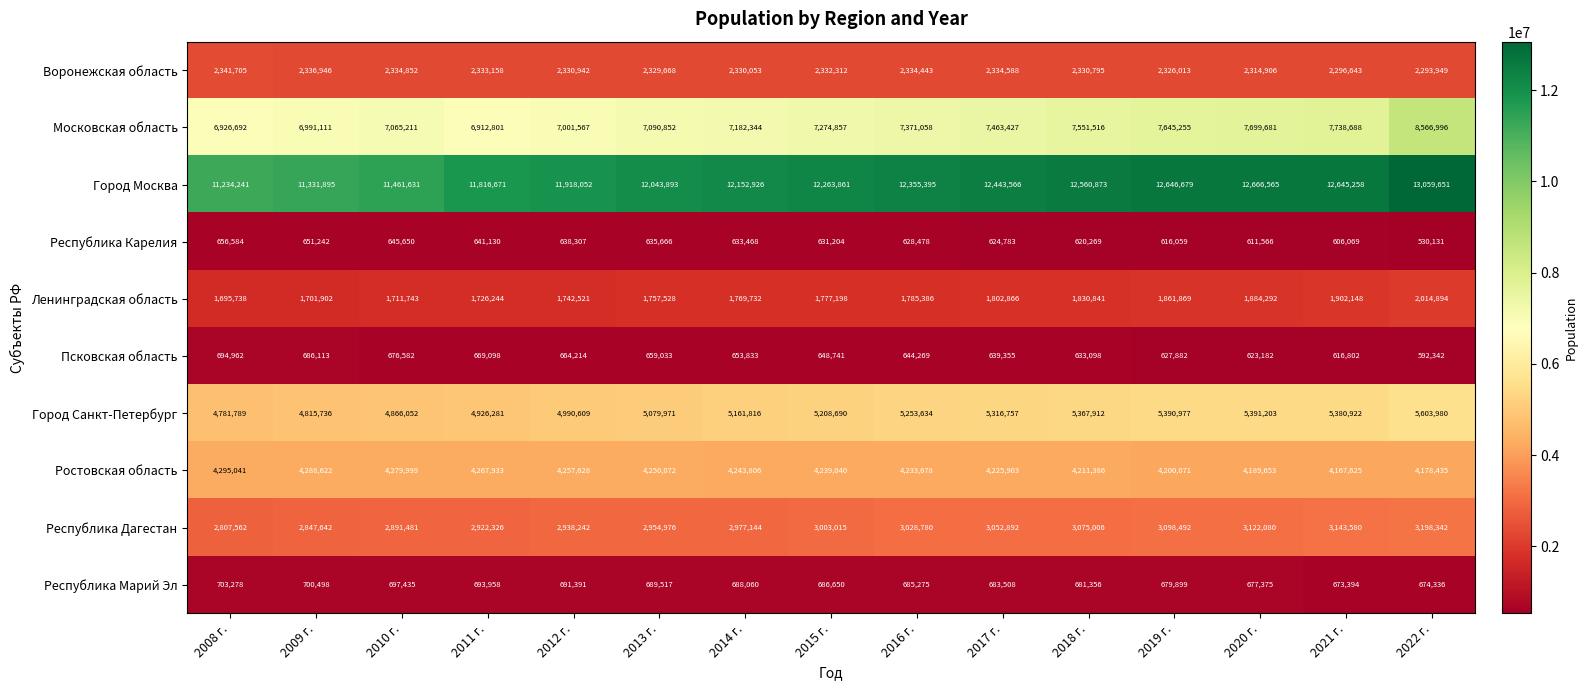

What is the difference between the highest and lowest values at 2013 г.?

11408227